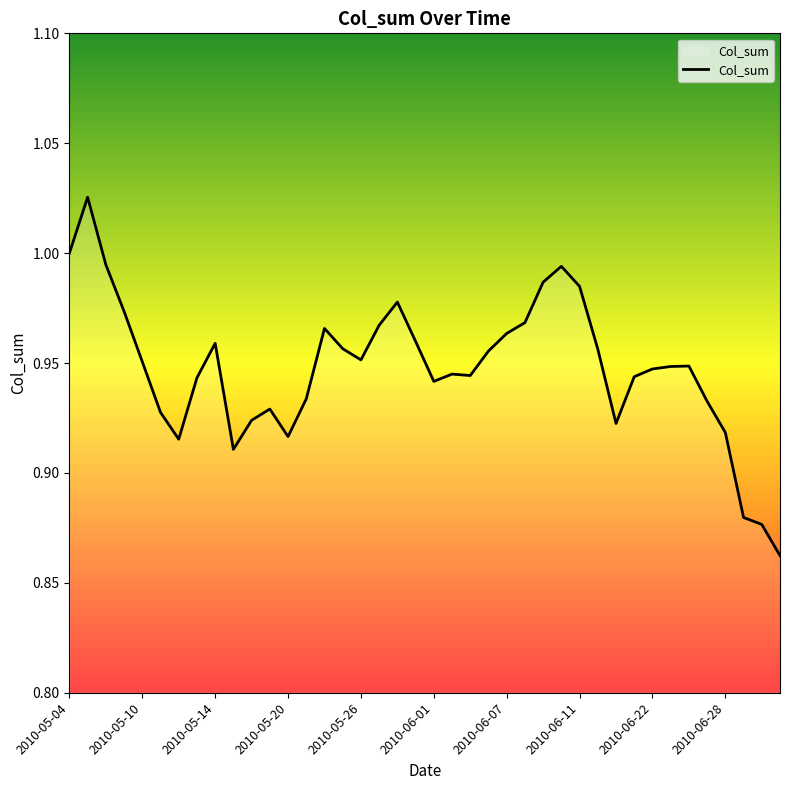

How many interior local valleys (lower than both neighbors) does the data have?

7